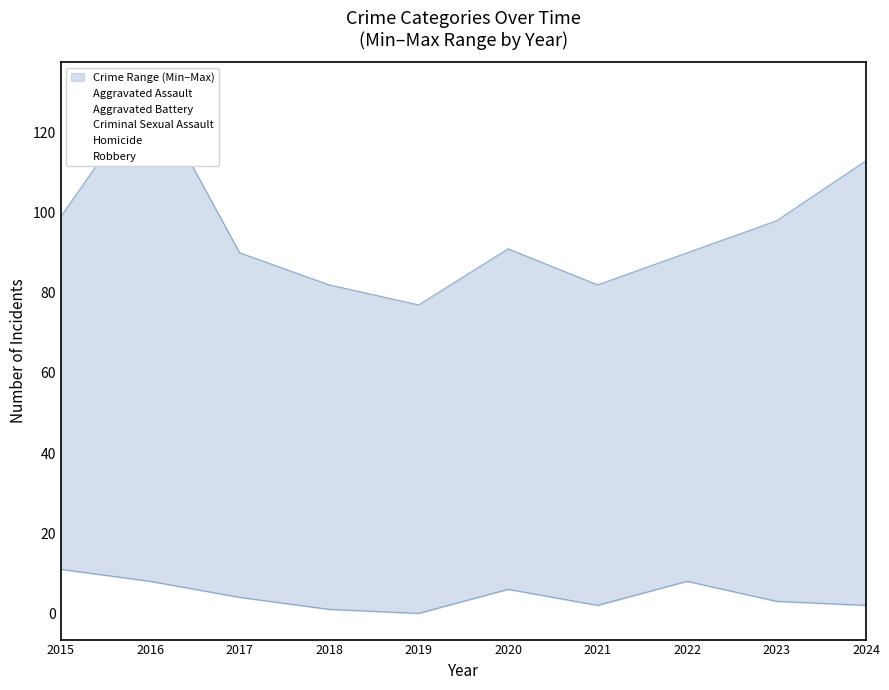

Which series has the largest total across all categories?

Robbery